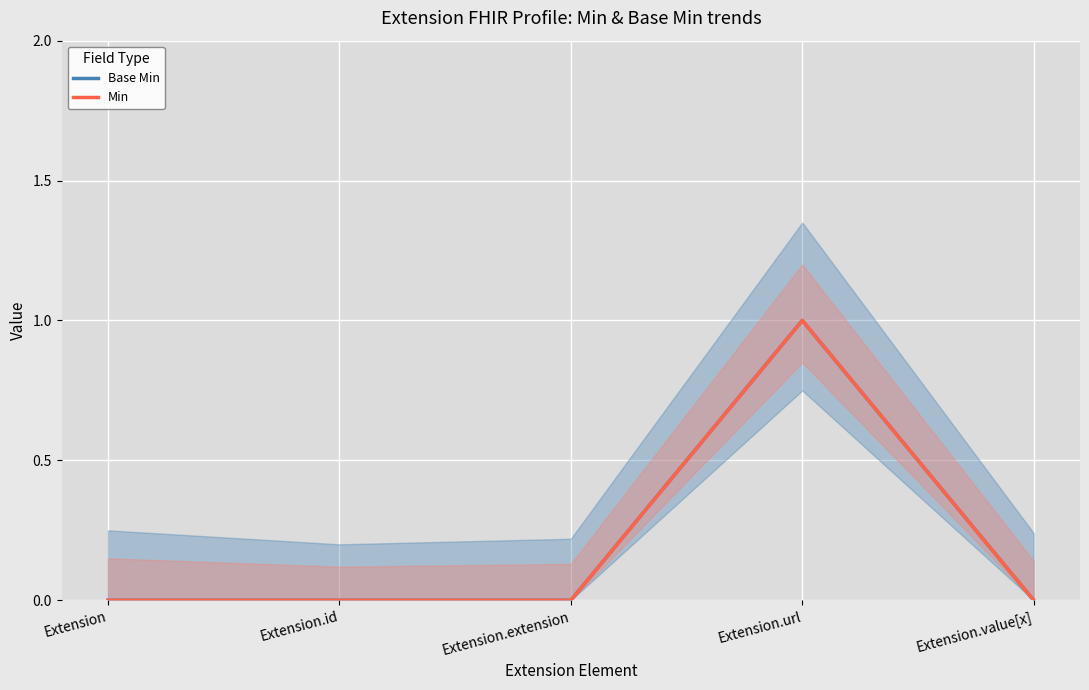

What is the label of the 4th point from the left?

Extension.url